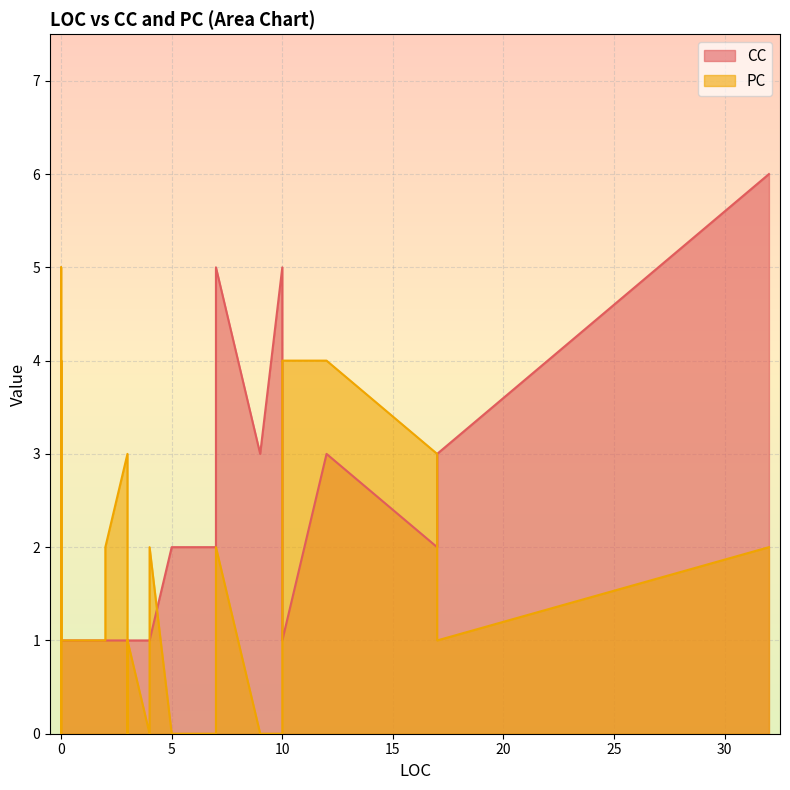

True or false: CC and PC cross at least once.

True